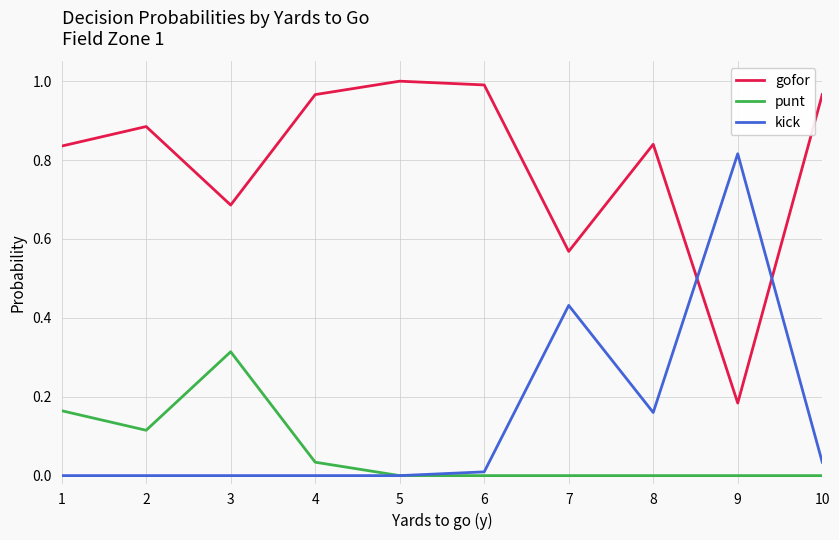

What are all the series names shown in the legend?

gofor, punt, kick